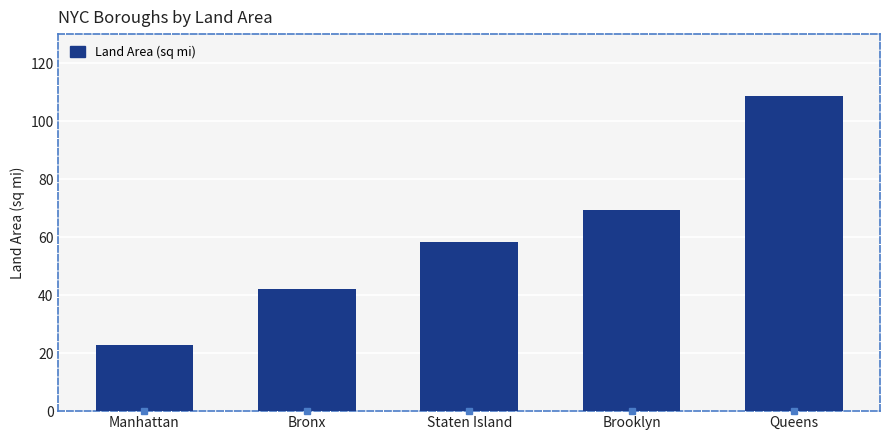

What value does the data have at Brooklyn?

69.5